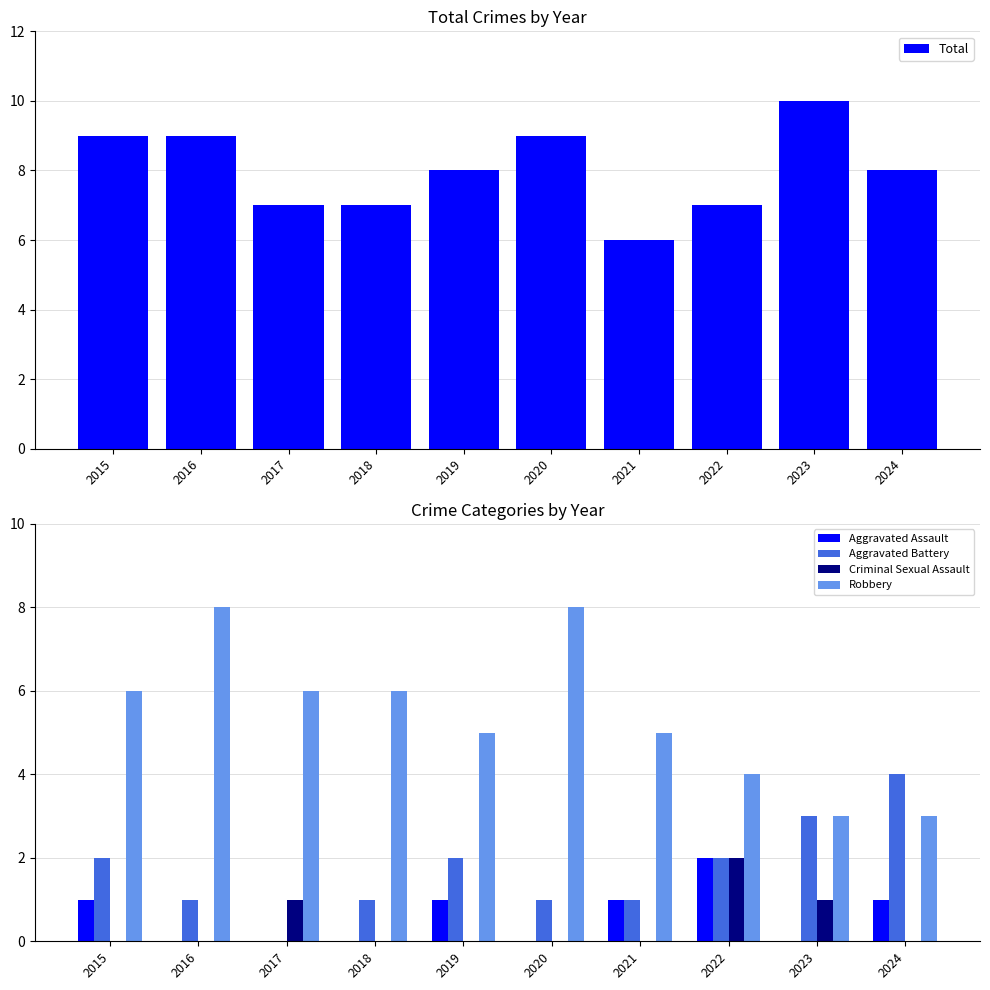

The Aggravated Assault series shows 0 at 2020. True or false?

True